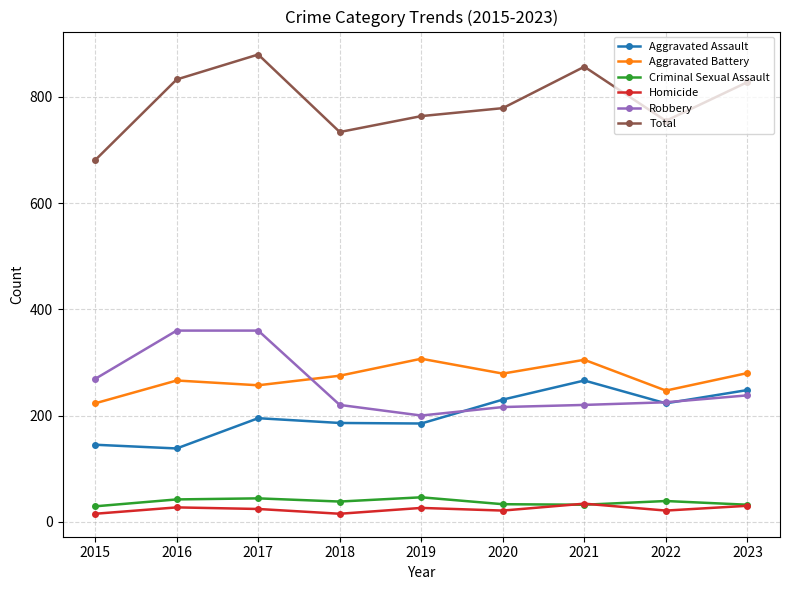

What is the difference between the highest and lowest values at 2021?

825